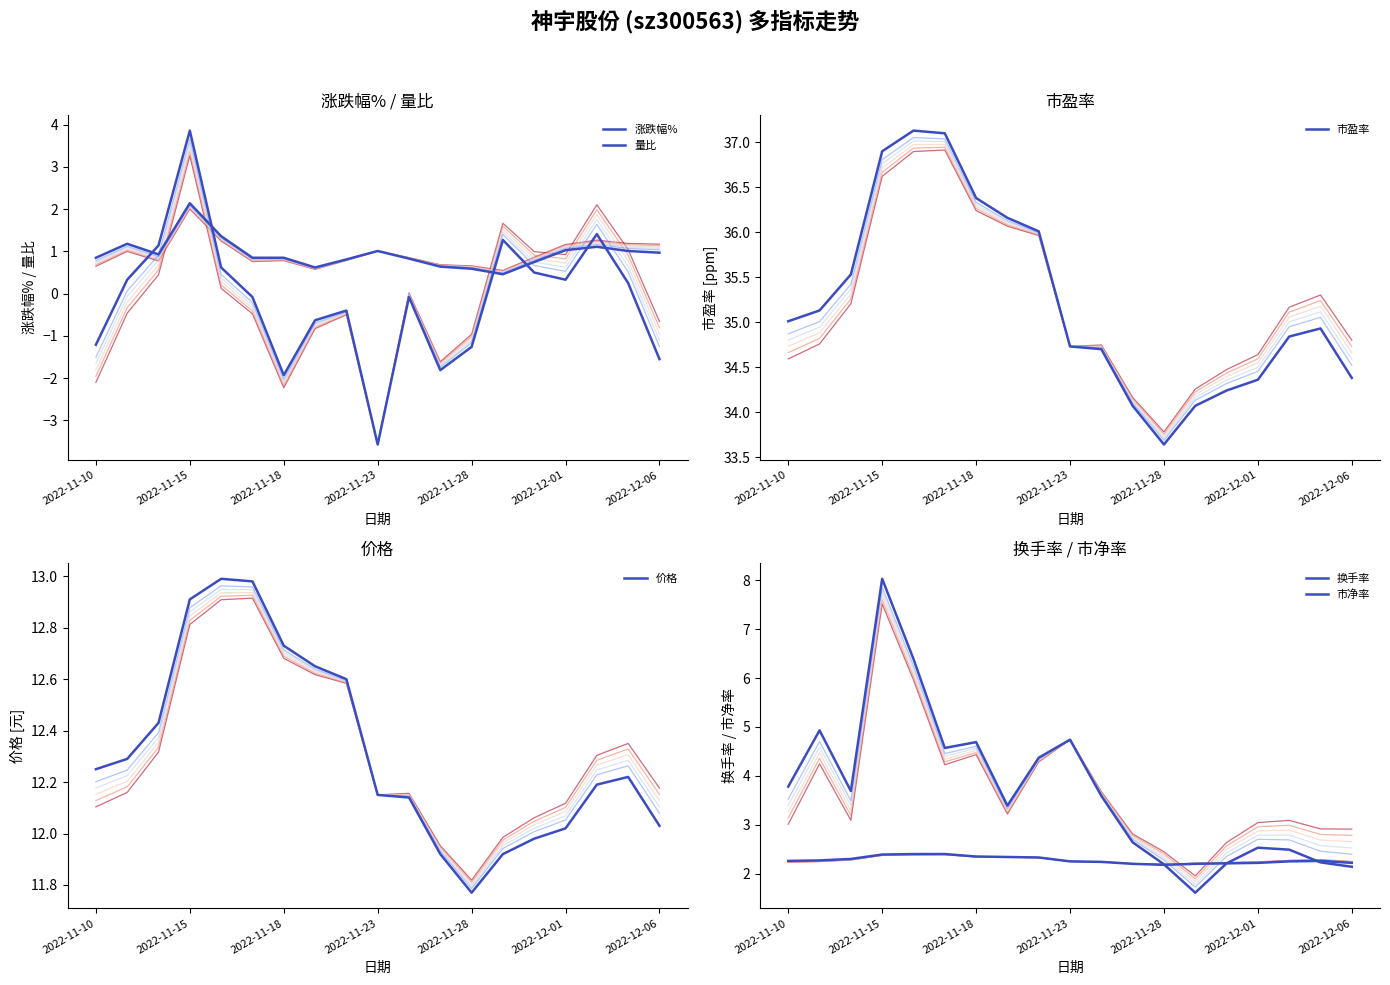

Between 2022-11-23 and 2022-11-25, which series saw the biggest shift?

换手率